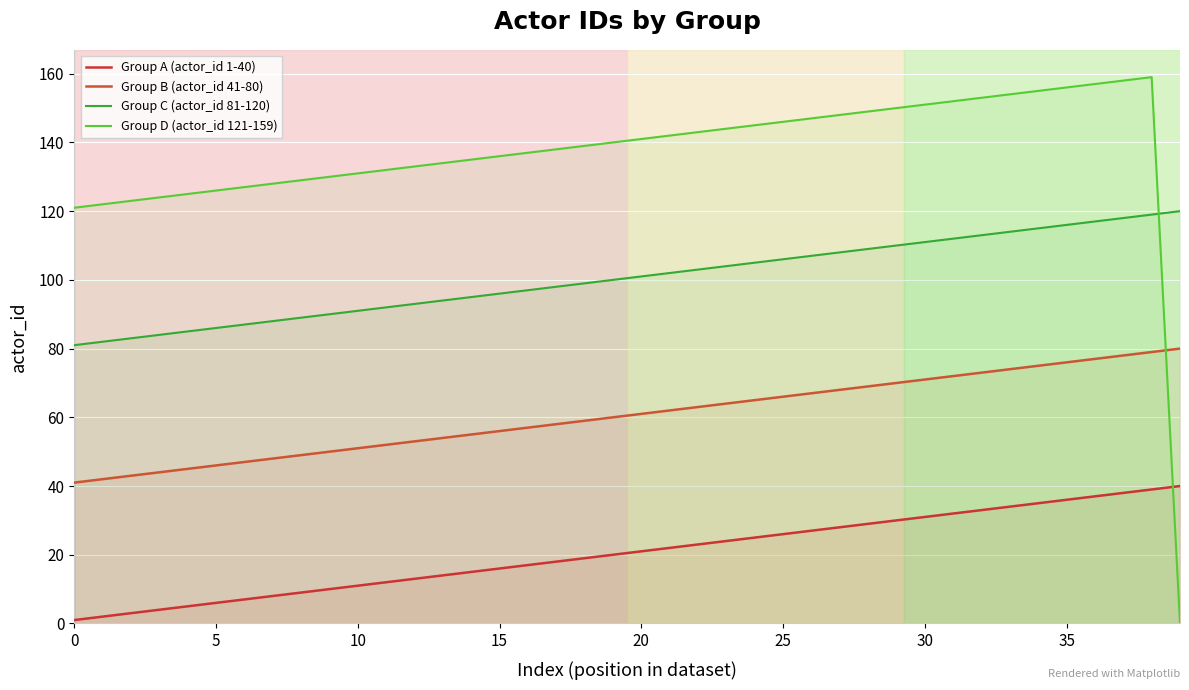

What is the value of the Group C (actor_id 81-120) point at the 29th from the left?

109